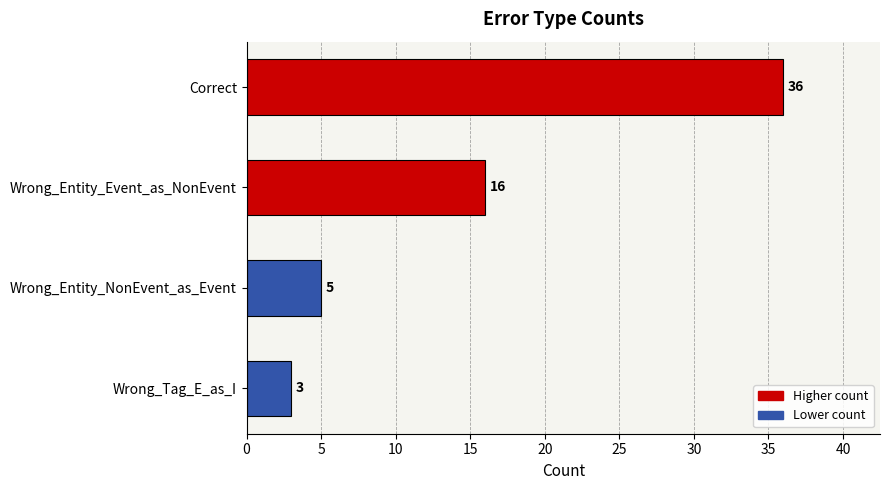

Approximately how many times larger is the value at Correct compared to Wrong_Entity_NonEvent_as_Event?

7.2